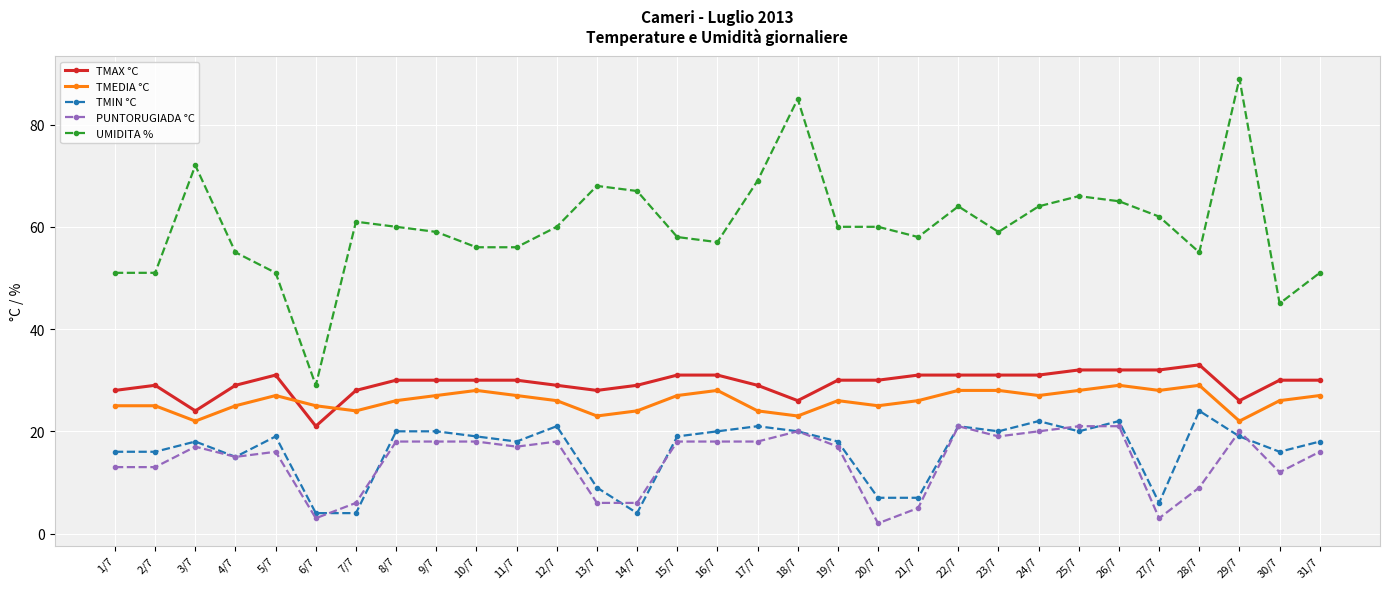

The value of TMIN °C at 24/7 is 22. True or false?

True